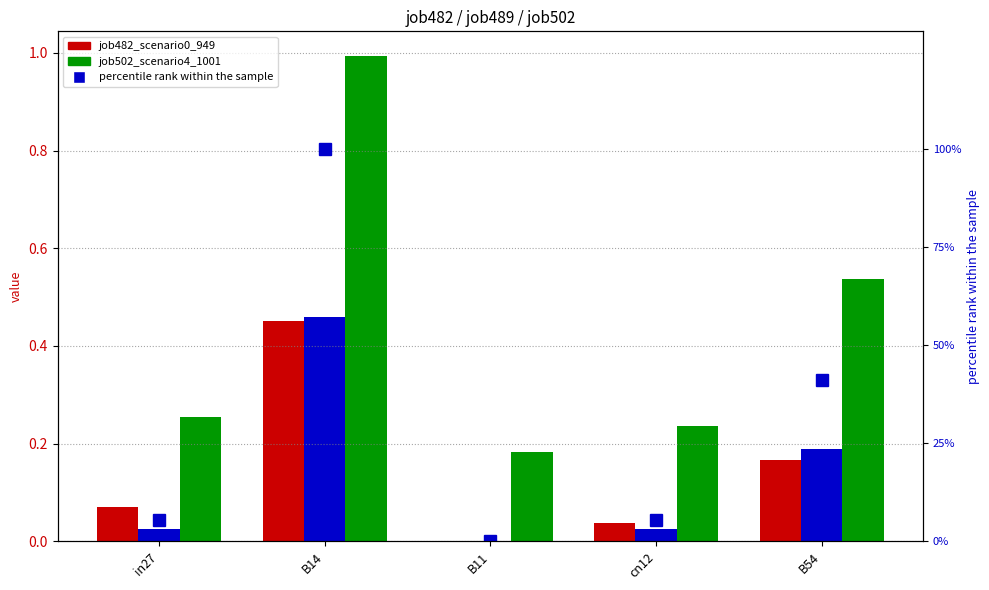

At which category is the sum across all series the highest?

B14